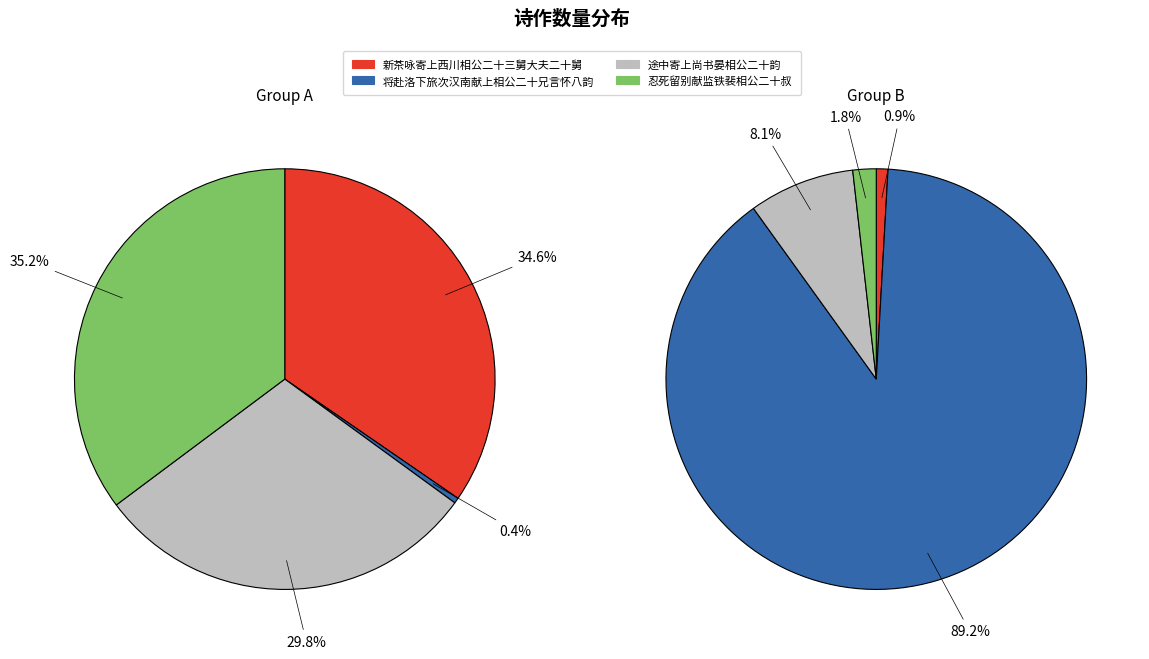

To the nearest percent, what is the difference between the largest and smallest slice percentages?

35%